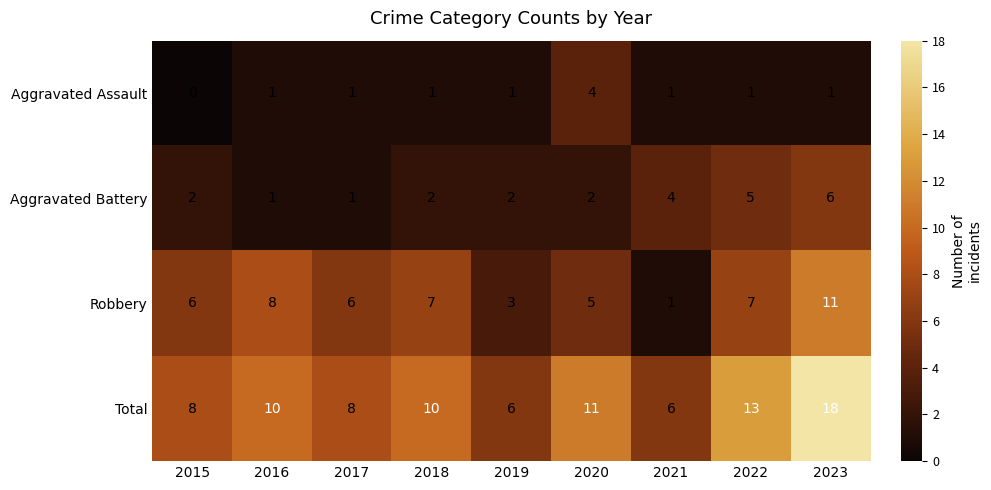

Which series has the largest total across all categories?

Total